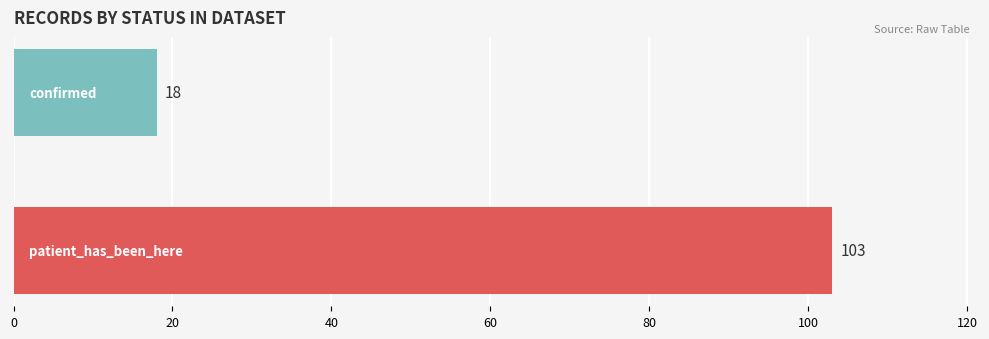

Reading top to bottom, what are all the values shown in this chart?

18	103